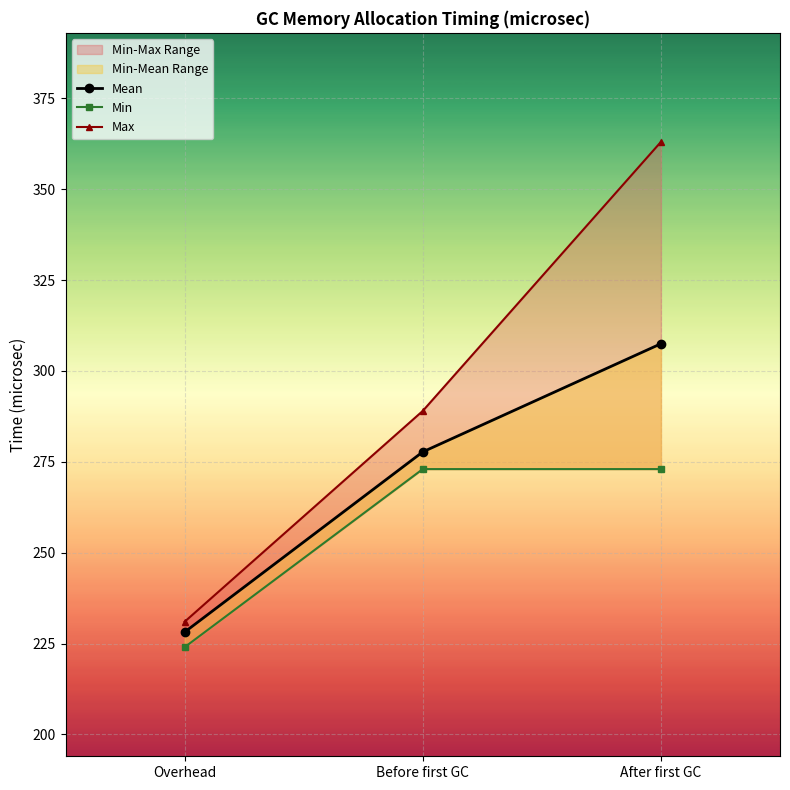

How many lines are shown in the chart?

3